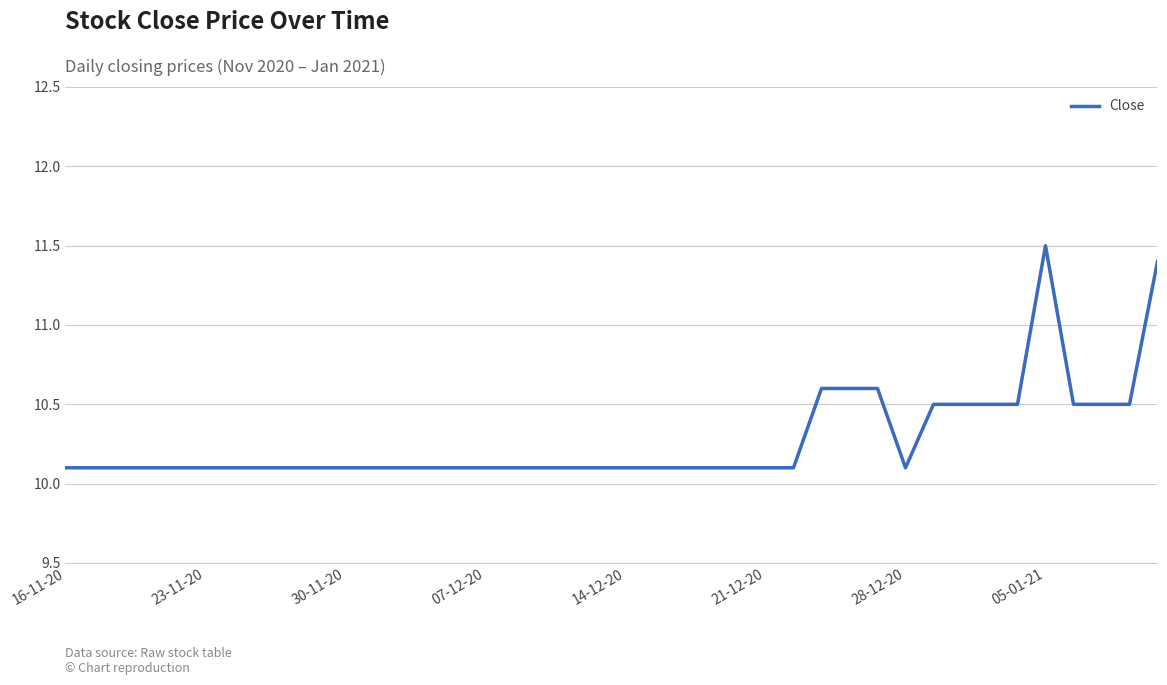

What is the difference between the maximum and minimum values?

1.4